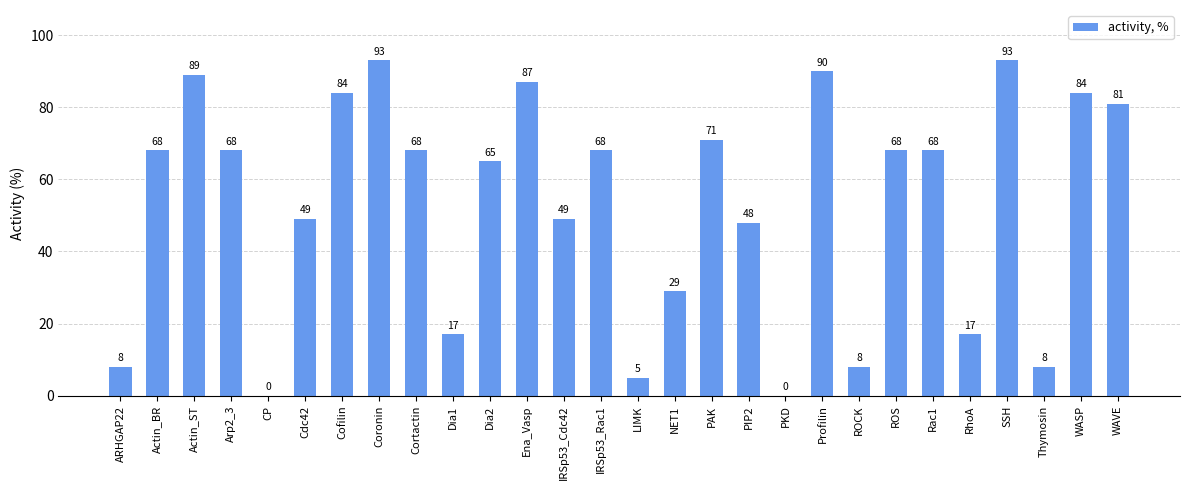

What is the ratio of the value at IRSp53_Rac1 to the value at Arp2_3?

1.0